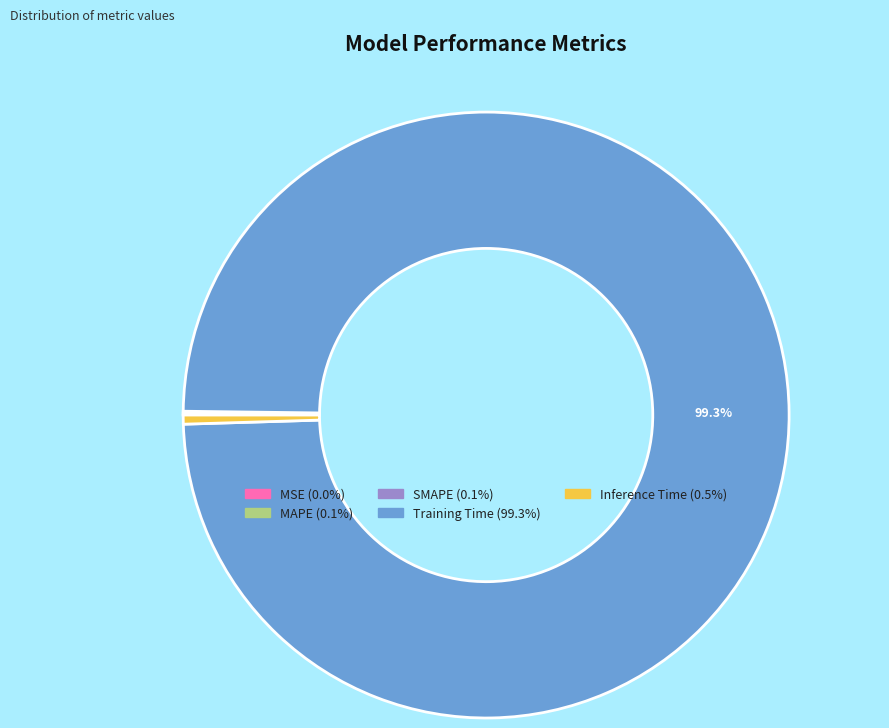

Is there any slice that represents more than half of the pie?

Yes